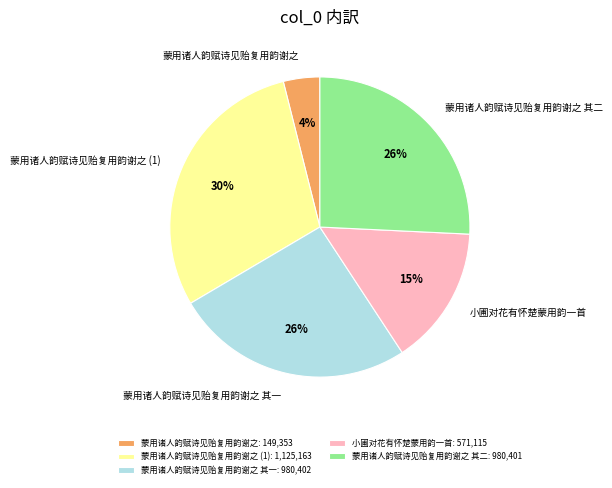

The 蒙用诸人韵赋诗见贻复用韵谢之 slice represents 4% of the pie. True or false?

True